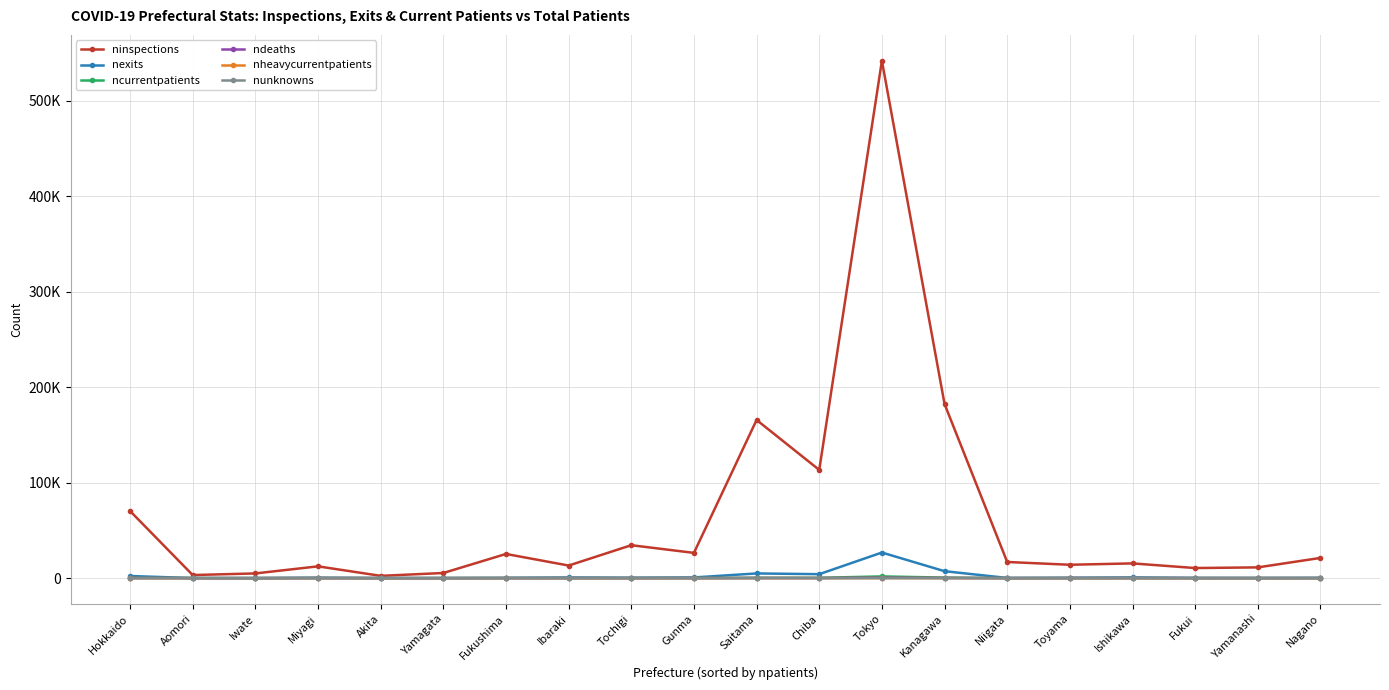

Reading left to right, what are all the values shown in this chart?

ninspections: 70302	3217	4915	12334	2384	5370	25322	13174	34491	26435	165689	113355	541987	182376	16905	14003	15422	10562	11252	21163
nexits: 2221	36	23	482	59	78	273	681	440	717	4901	4135	26810	7255	177	396	726	236	191	317
ncurrentpatients: 213	85	3	42	0	2	90	29	25	38	389	337	1800	556	3	0	22	9	2	8
ndeaths: 108	1	0	2	0	1	6	18	1	19	103	76	436	154	0	26	47	11	6	4
nheavycurrentpatients: 2	2	0	1	0	0	2	2	0	4	7	9	24	23	0	0	0	0	0	1
nunknowns: 0	0	0	0	0	0	0	0	0	11	0	0	0	0	0	0	0	0	0	3